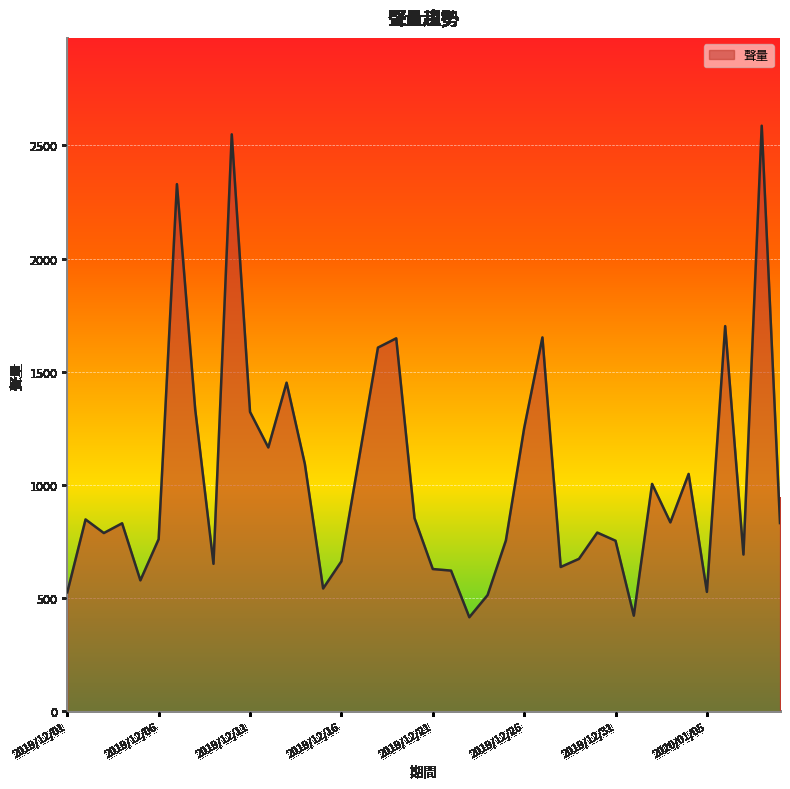

What is the average value?

1026